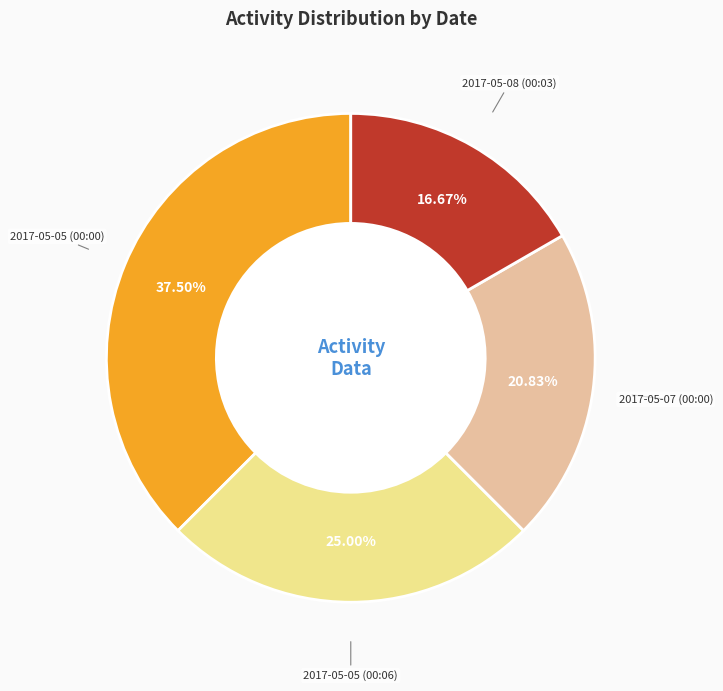

Is there a majority slice in this chart?

No